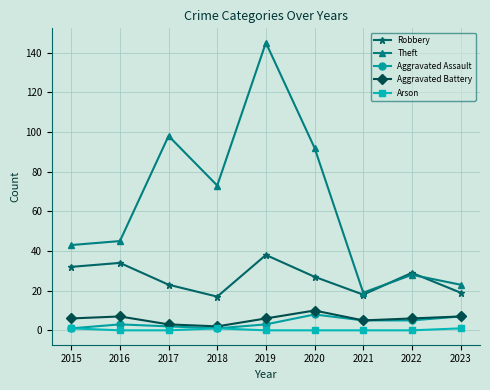

True or false: Aggravated Assault and Theft cross at least once.

False